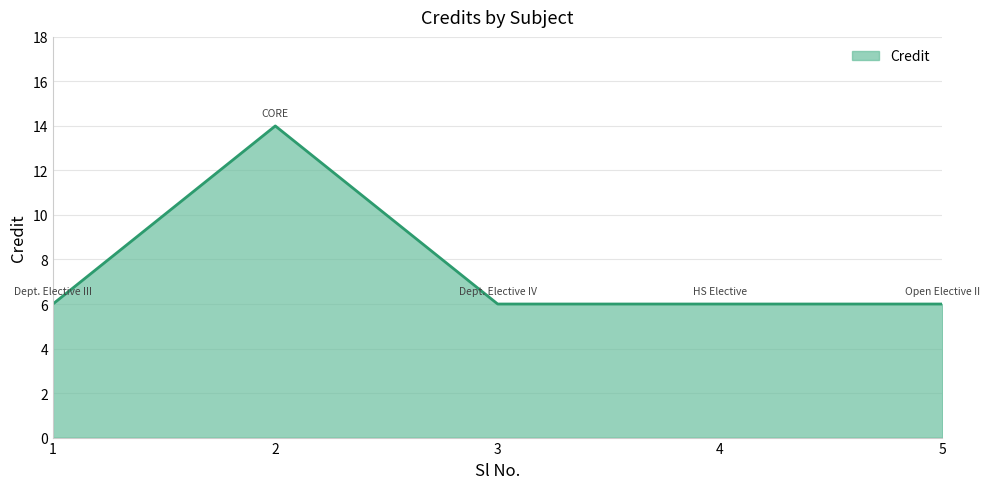

Where is the first local maximum?

2